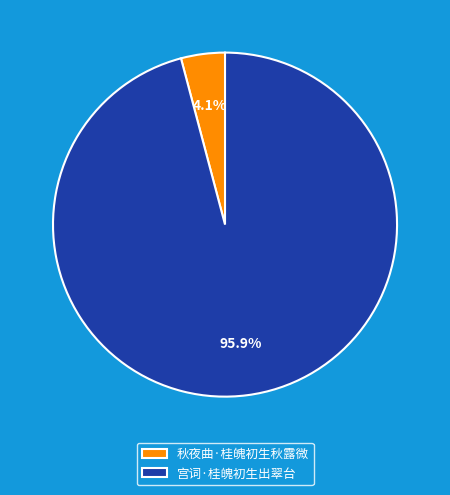

Does any single category account for the majority?

Yes